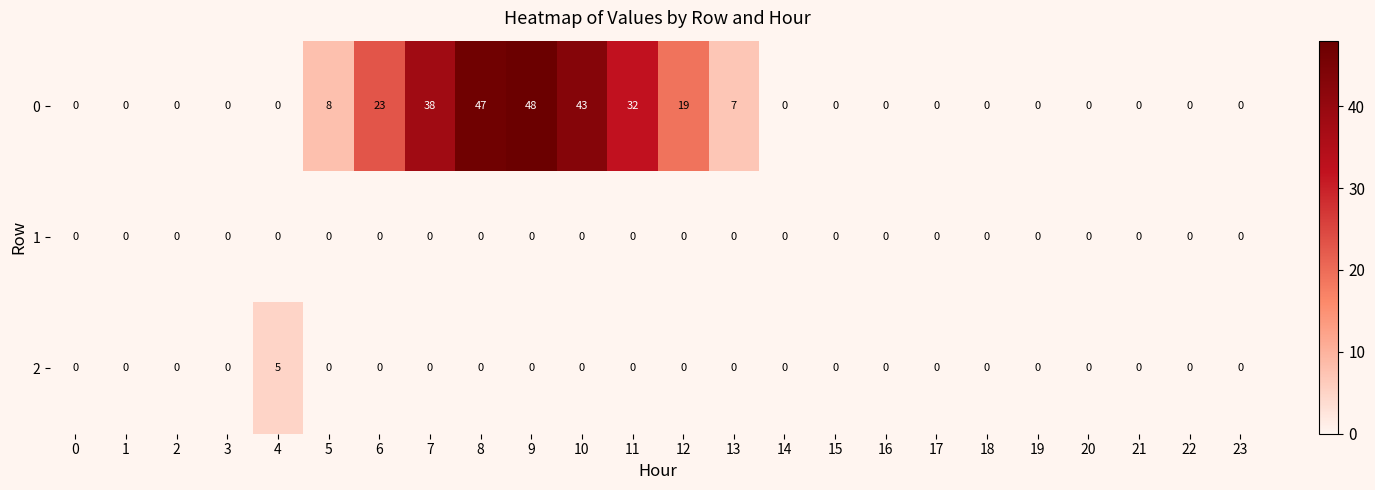

Is it true that 2 equals -3 at 5?

False